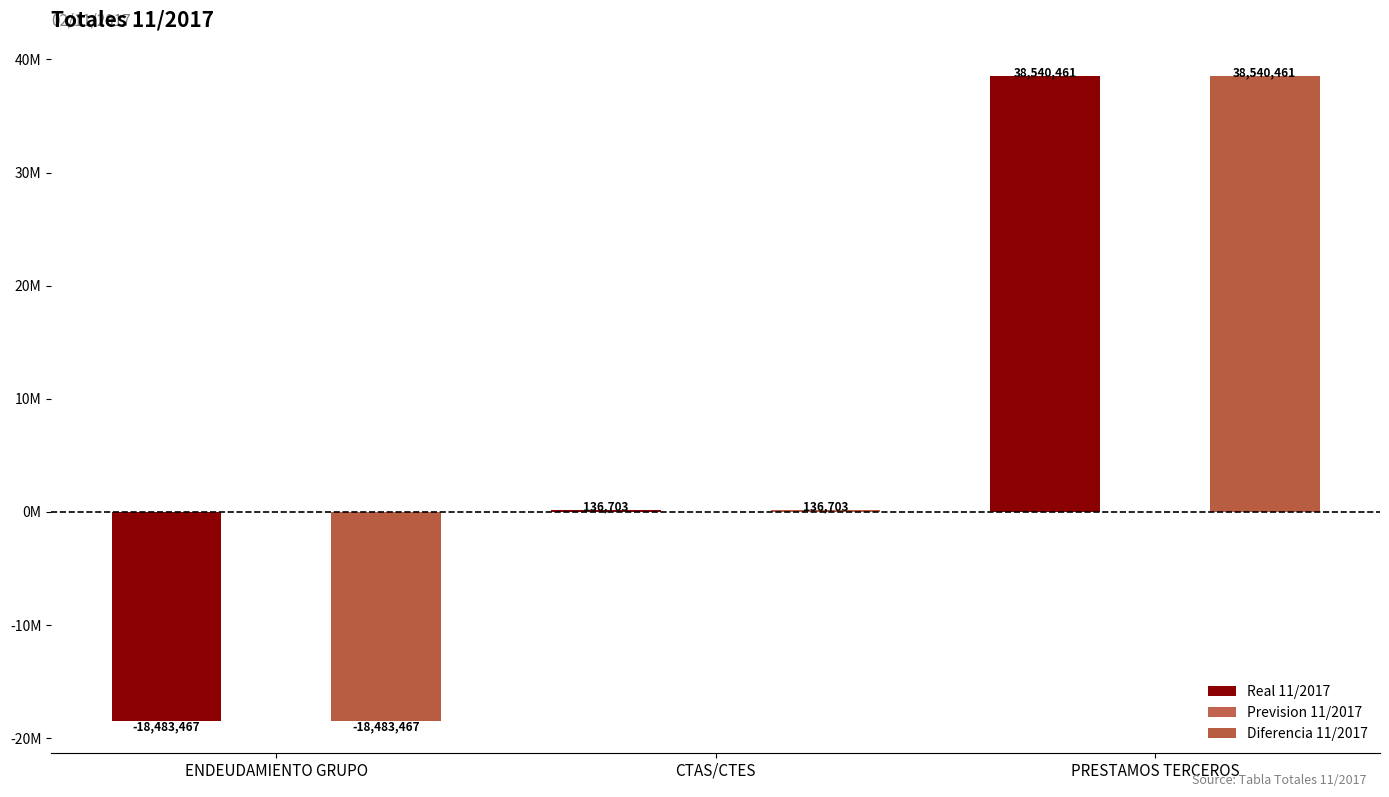

Which series has the largest total across all categories?

Real 11/2017